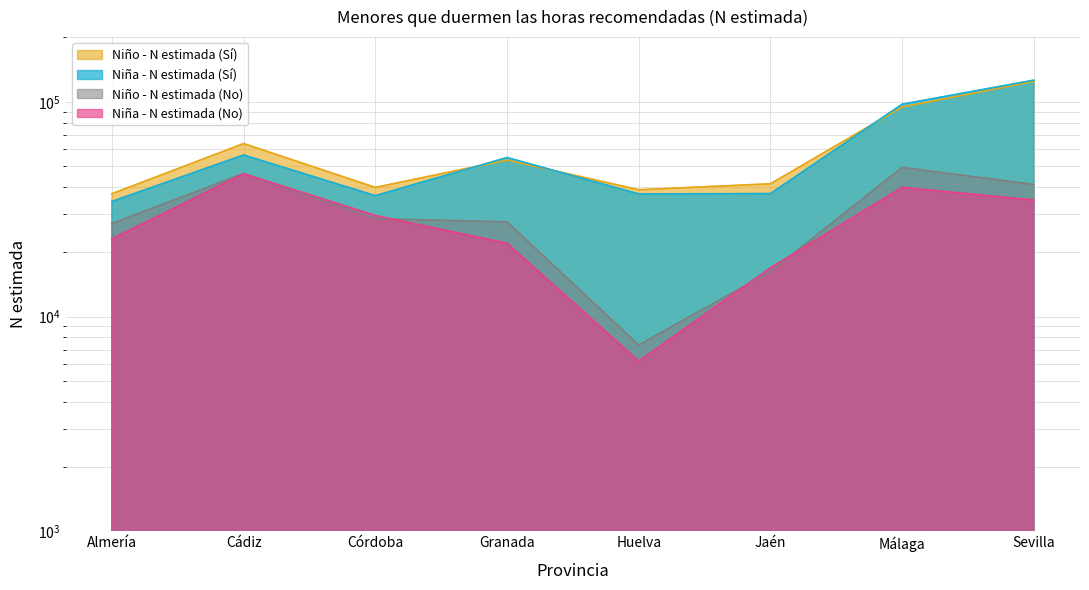

The Niño - N estimada (No) series shows 5794 at Granada. True or false?

False